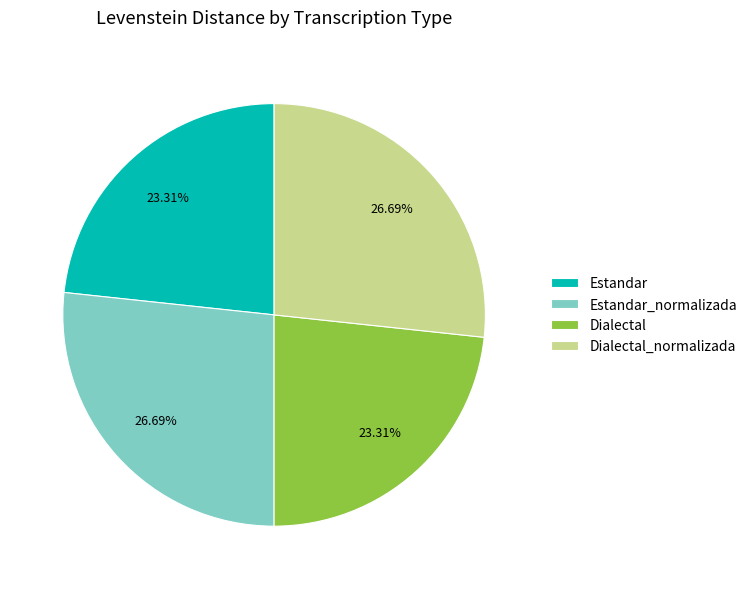

To the nearest percent, what percentage of the pie is Dialectal?

23%